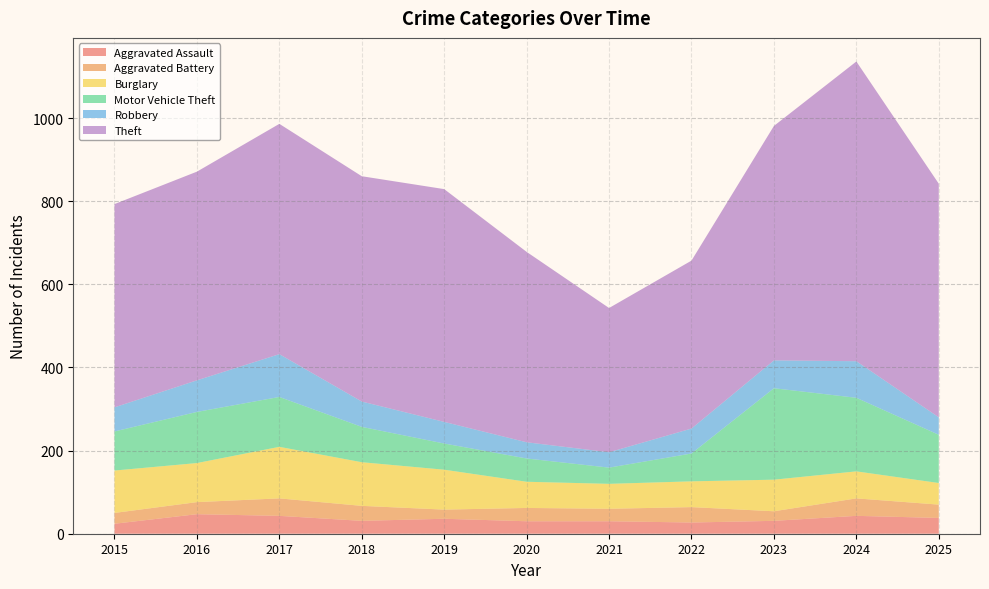

Reading right to left, list all the values displayed in this chart.

Aggravated Assault: 38	43	31	27	30	30	36	31	43	47	24
Aggravated Battery: 32	42	23	37	30	32	22	36	42	29	26
Burglary: 52	65	76	62	60	63	96	105	124	94	102
Motor Vehicle Theft: 116	177	220	67	39	56	63	85	120	123	94
Robbery: 42	88	67	60	37	39	52	61	103	76	58
Theft: 562	721	564	404	347	458	560	542	554	502	489